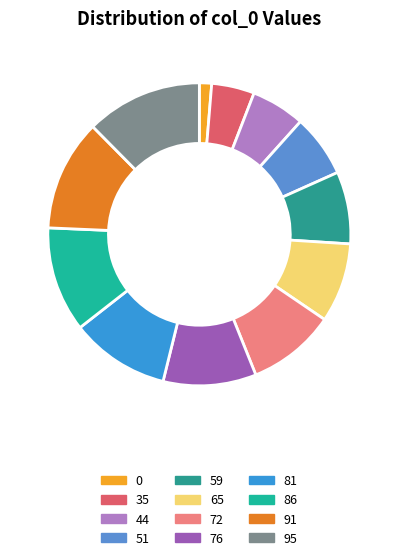

To the nearest percent, what is the average slice percentage?

8%